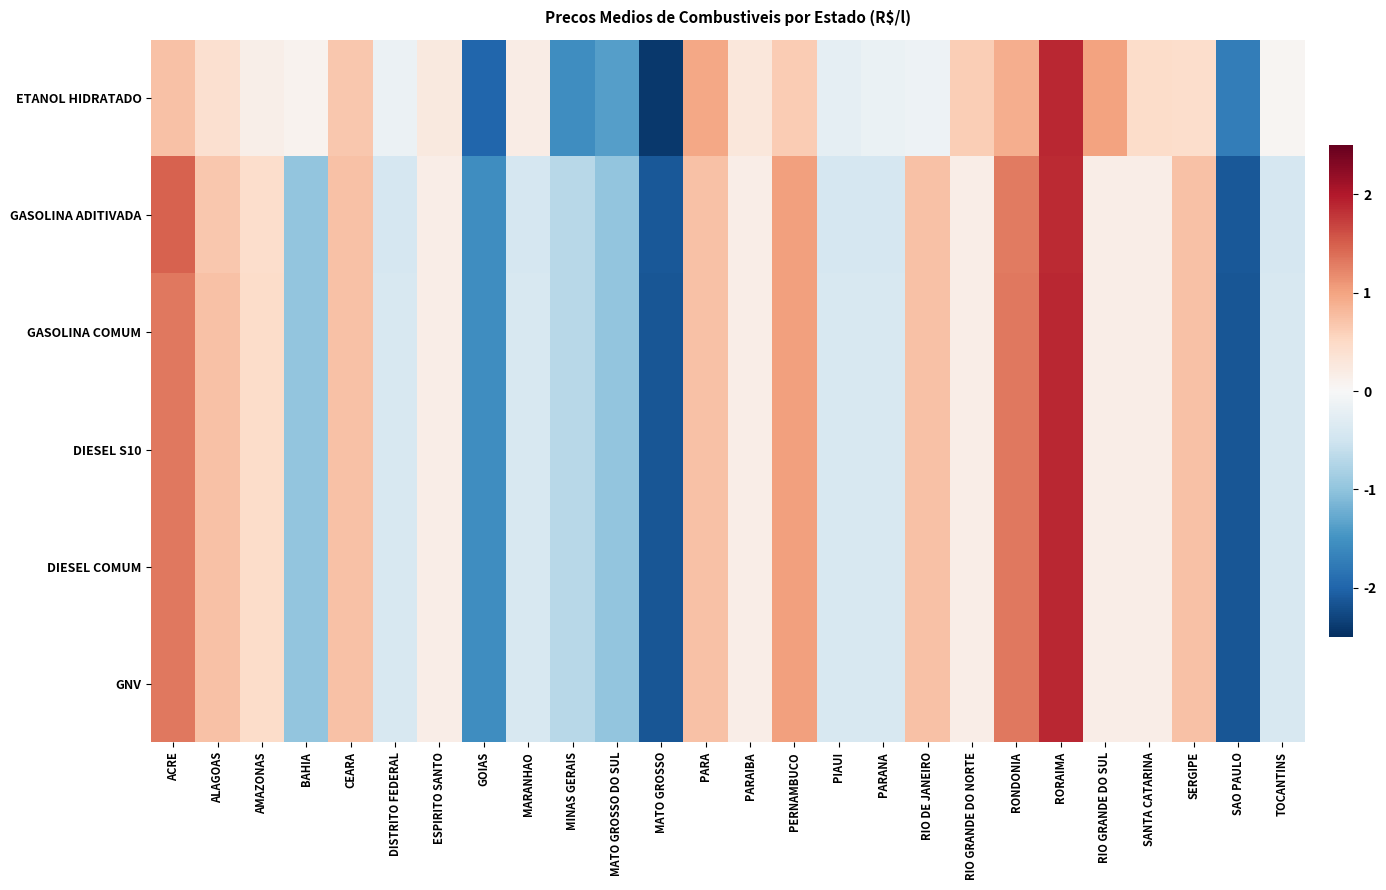

At which category is the sum across all series the highest?

RORAIMA